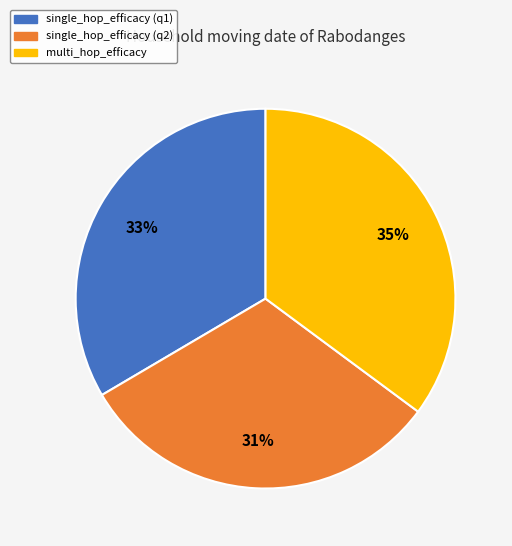

To the nearest percent, what is the average slice percentage?

33%